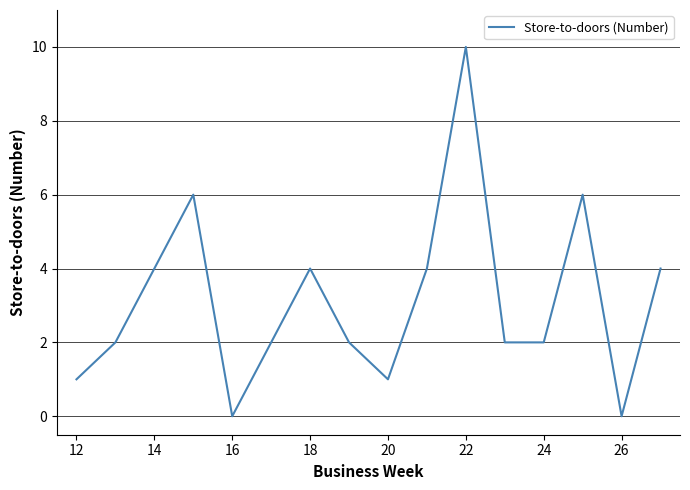

What is the difference between the maximum and minimum values?

10